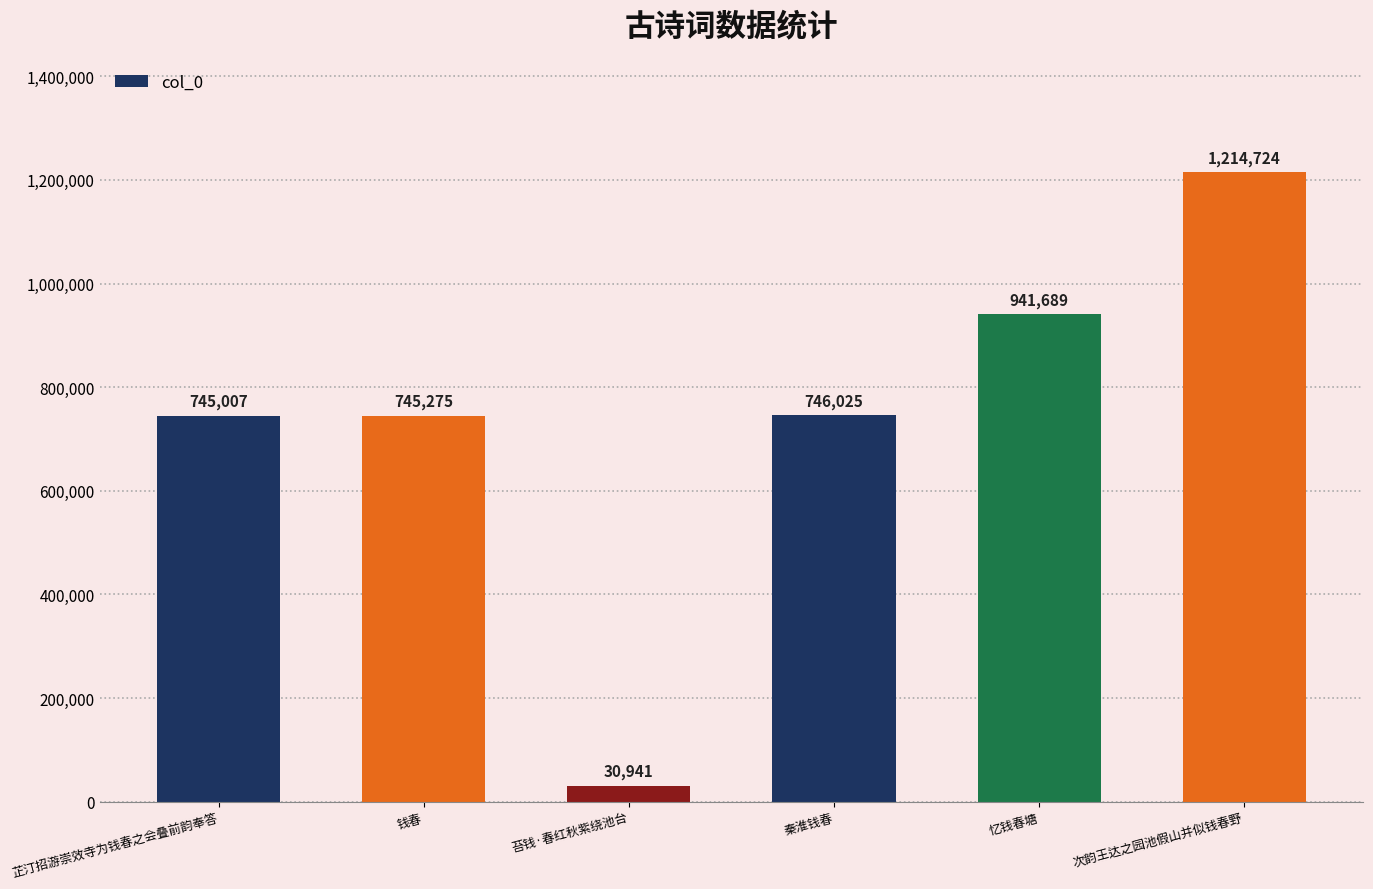

List the labels in order of value, smallest first.

苔钱·春红秋紫绕池台, 芷汀招游崇效寺为钱春之会叠前韵奉答, 钱春, 秦淮钱春, 忆钱春塘, 次韵王达之园池假山并似钱春野